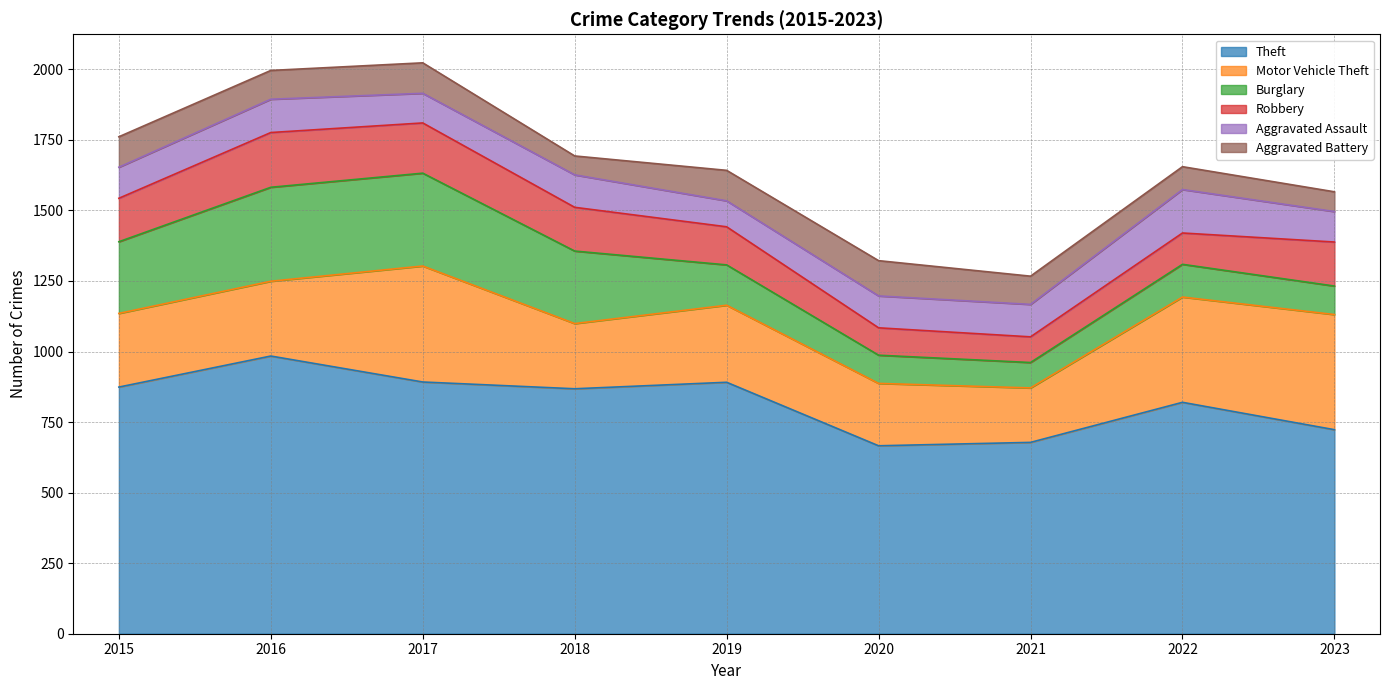

What is the value of the Aggravated Battery point at the 4th from the left?

67